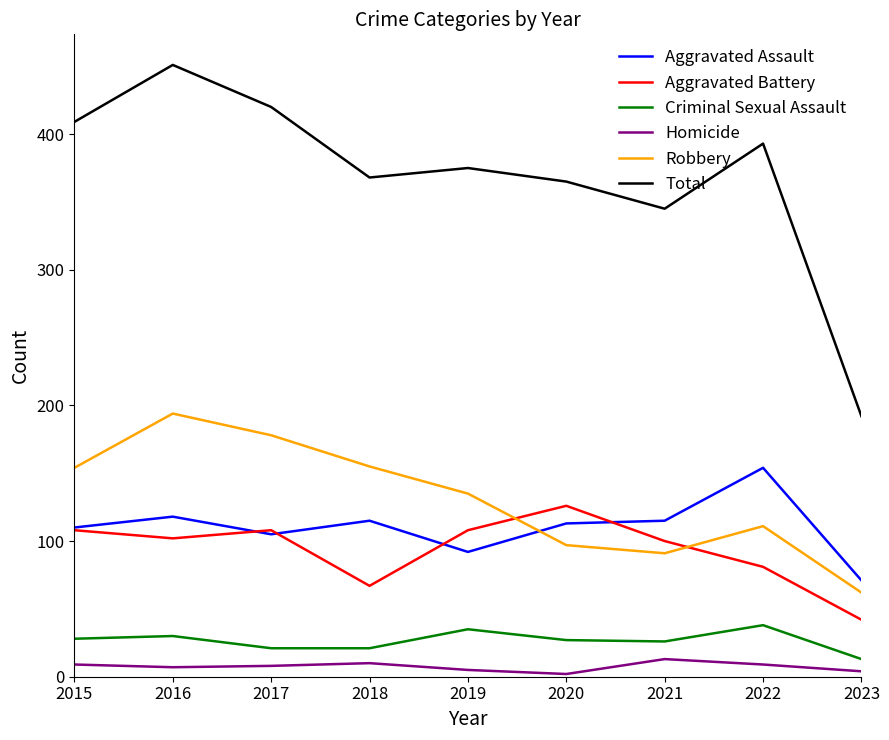

True or false: Robbery and Criminal Sexual Assault cross at least once.

False